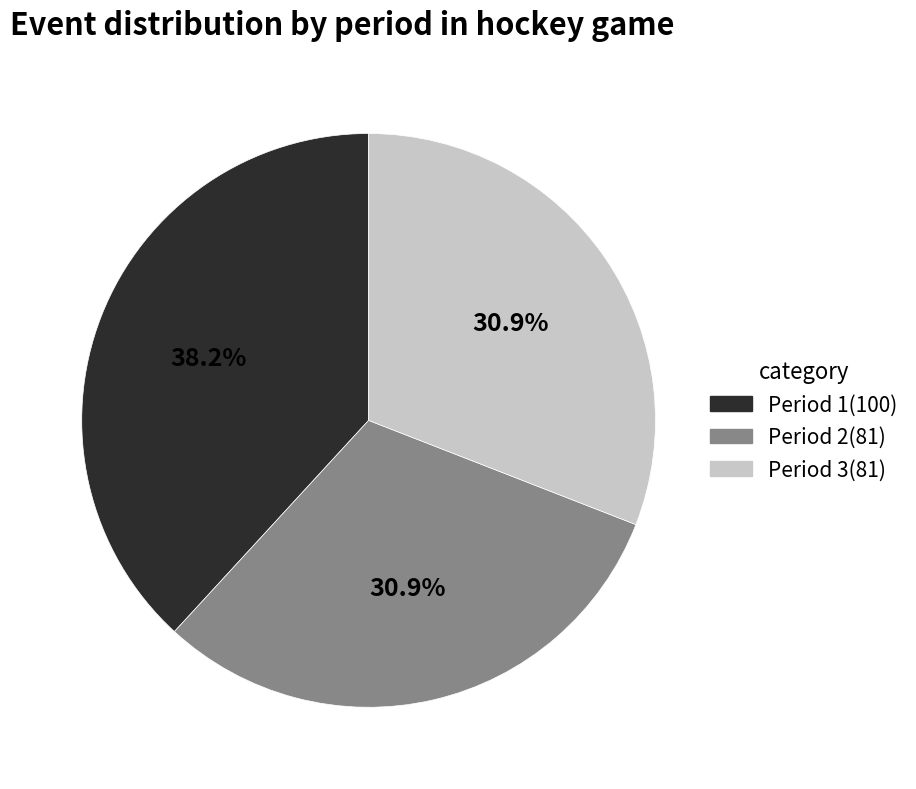

The Period 1 slice represents 33% of the pie. True or false?

False